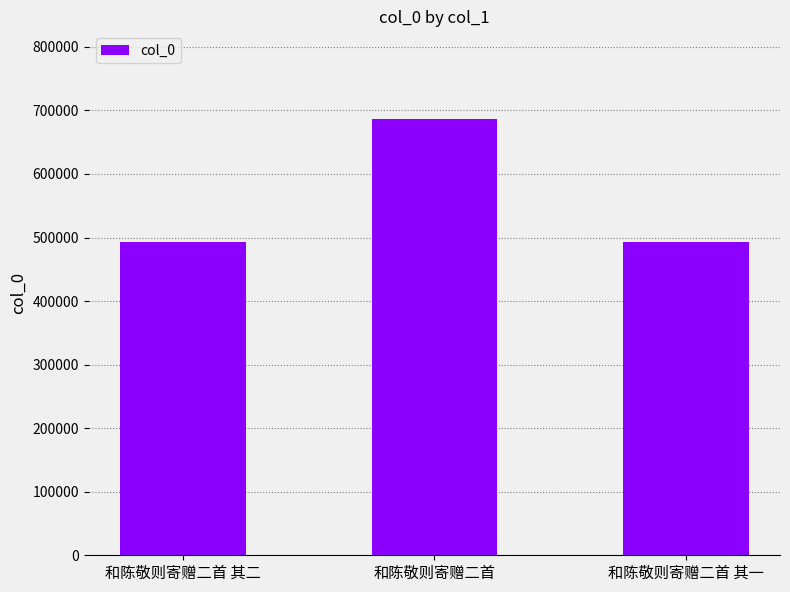

What is the label of the 1st bar from the left?

和陈敬则寄赠二首 其二